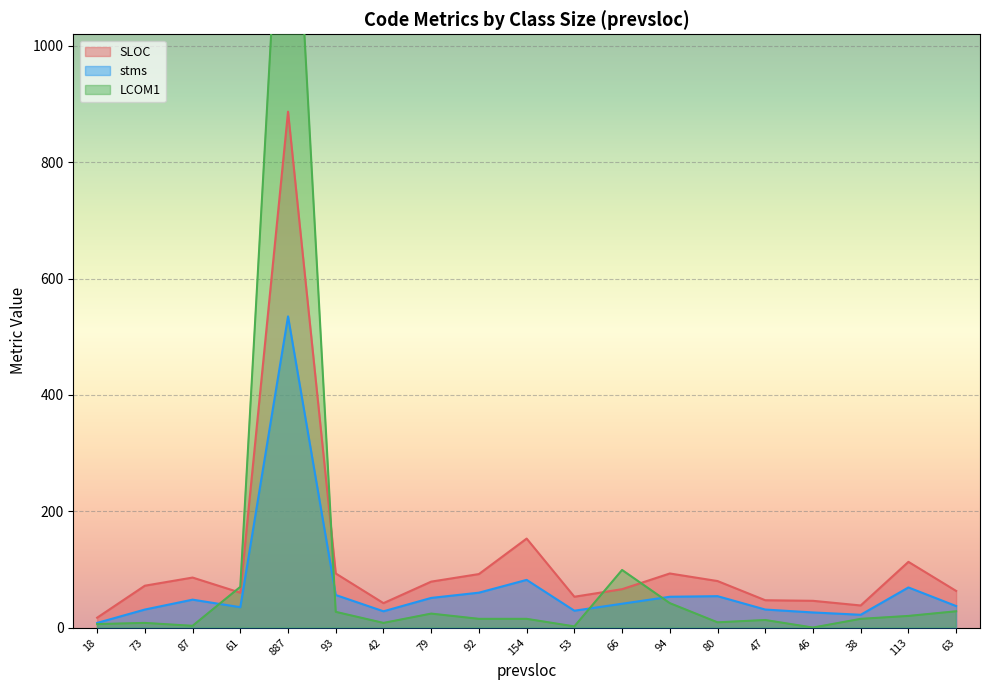

How many values in the stms series exceed 41?

9